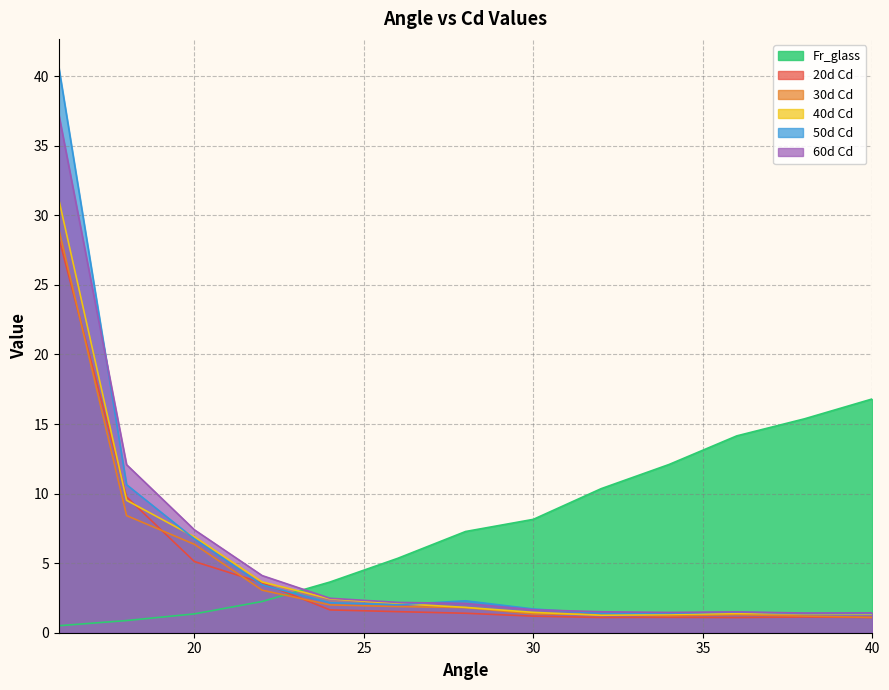

Where is the first local minimum for 30d Cd?

34